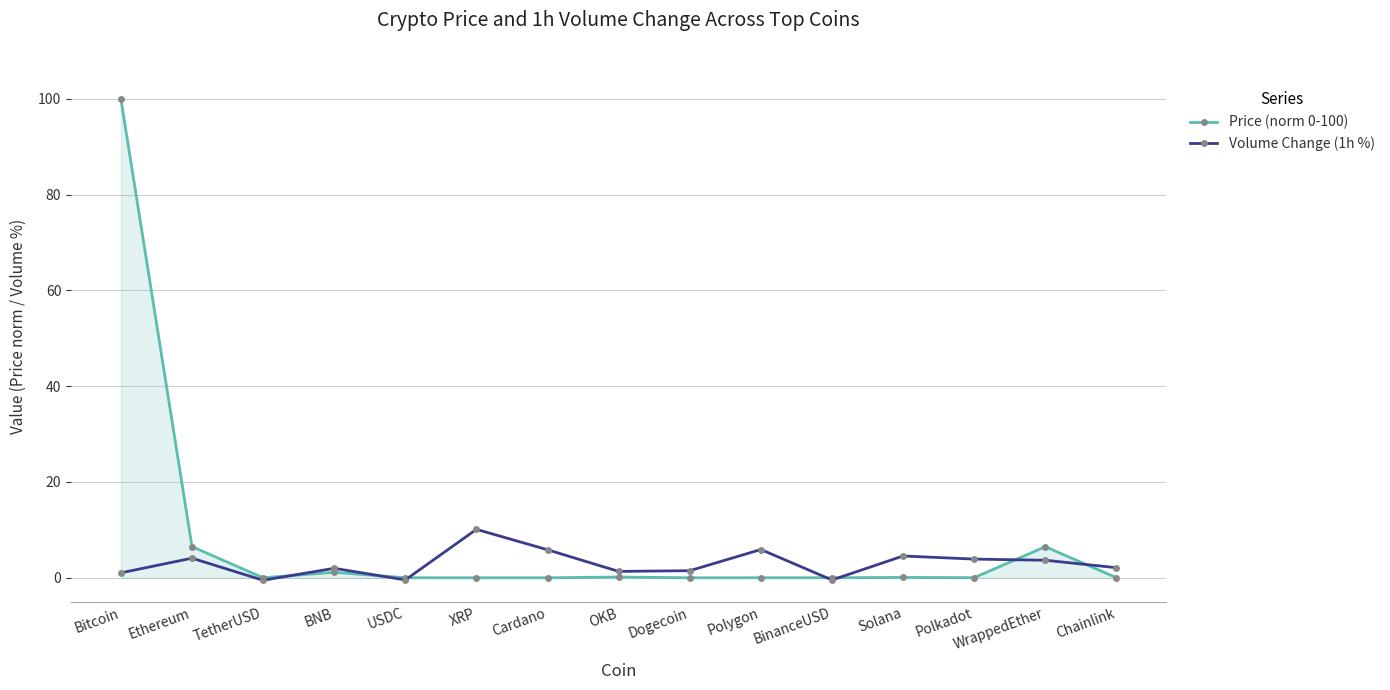

How many lines are shown in the chart?

2